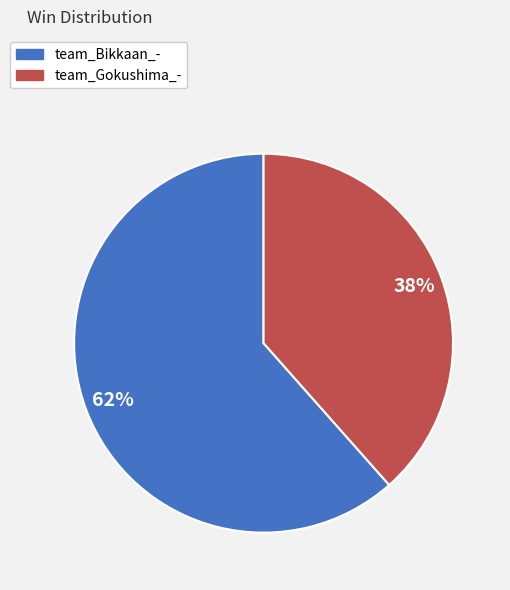

Is it true that team_Bikkaan_- is 62% of the pie?

True